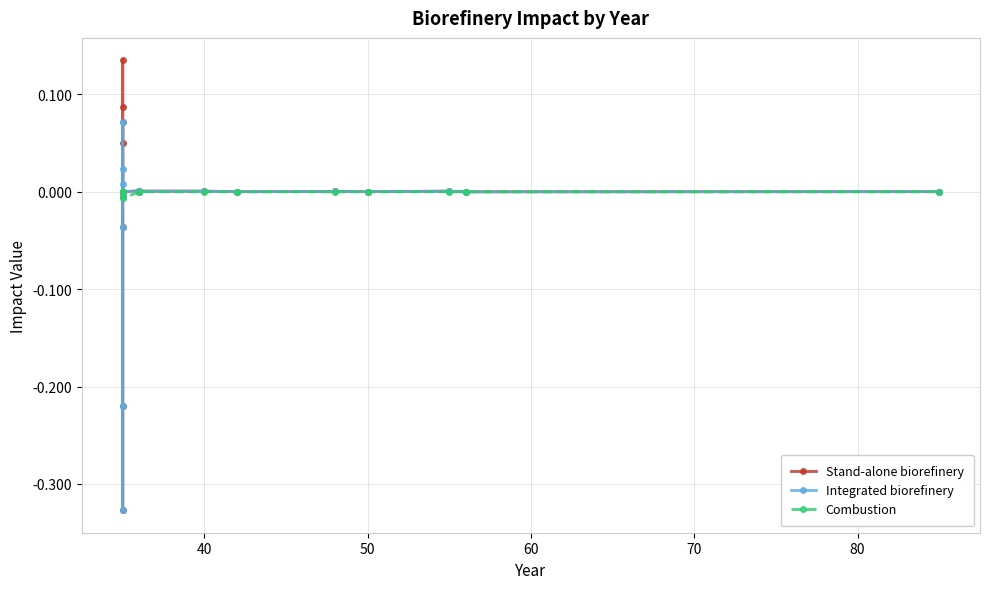

Is this an area chart (filled region under the line)?

No